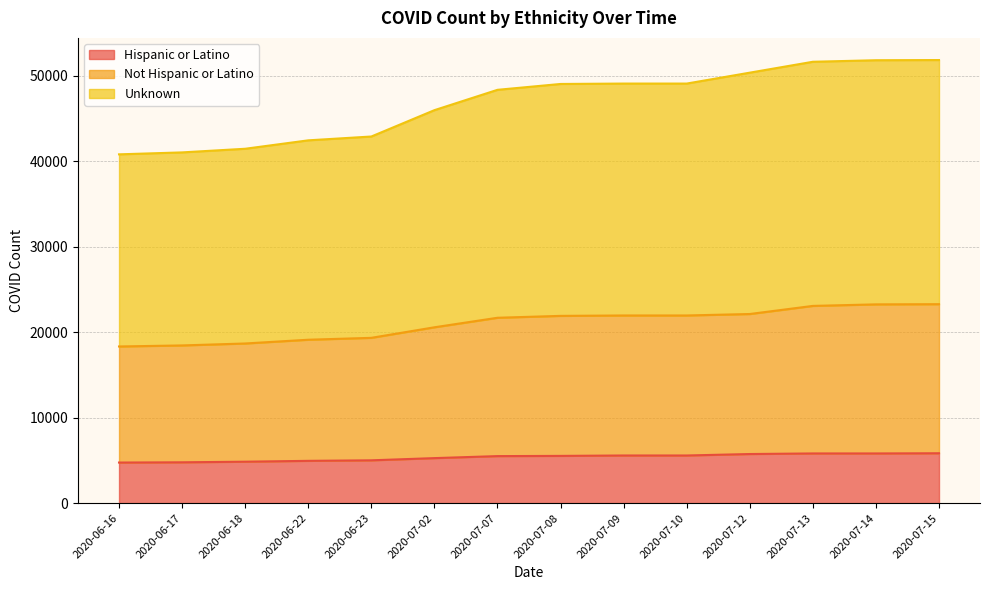

Rank the series by their maximum value, from lowest to highest.

Hispanic or Latino, Not Hispanic or Latino, Unknown